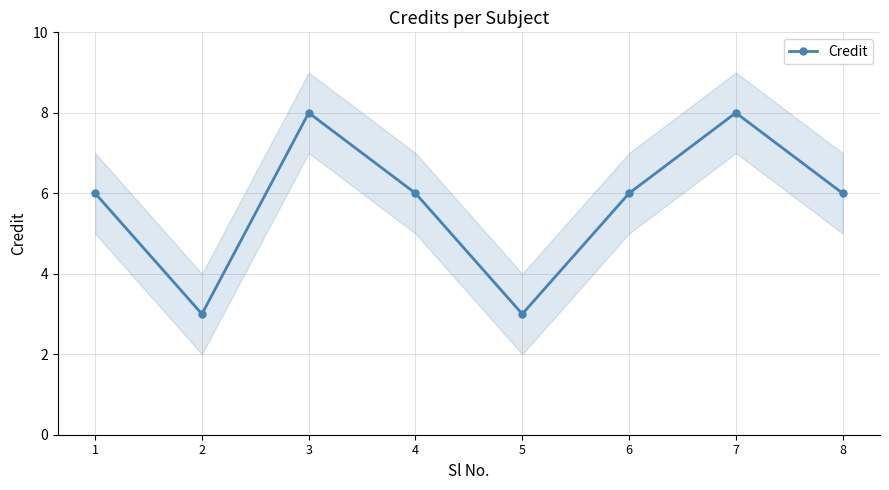

At which category does the data reach its first local peak?

3